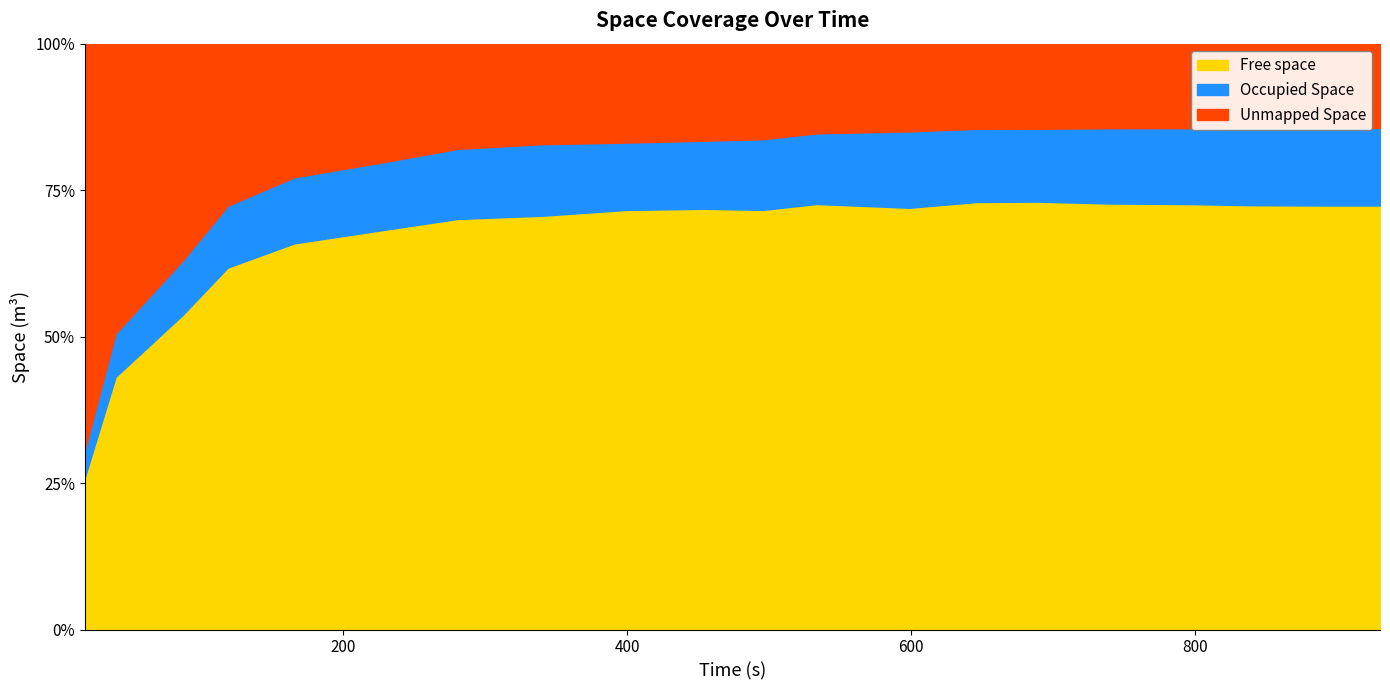

What is the difference between the maximum and minimum values in the Occupied Space series?

326.5